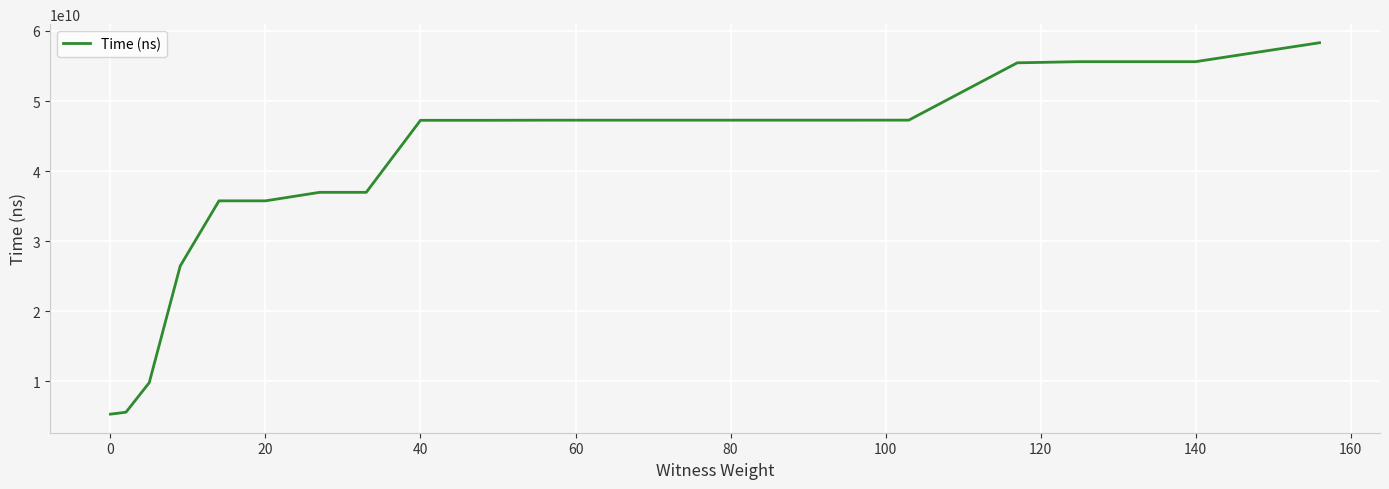

What is the greatest value displayed?

58320252700